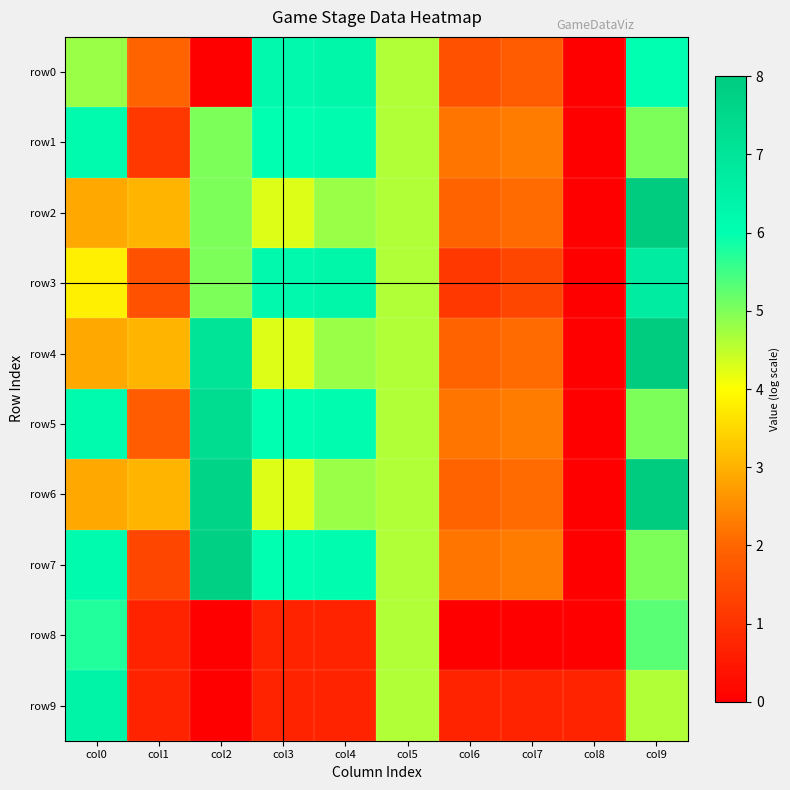

Between col5 and col0, which is larger?

col0